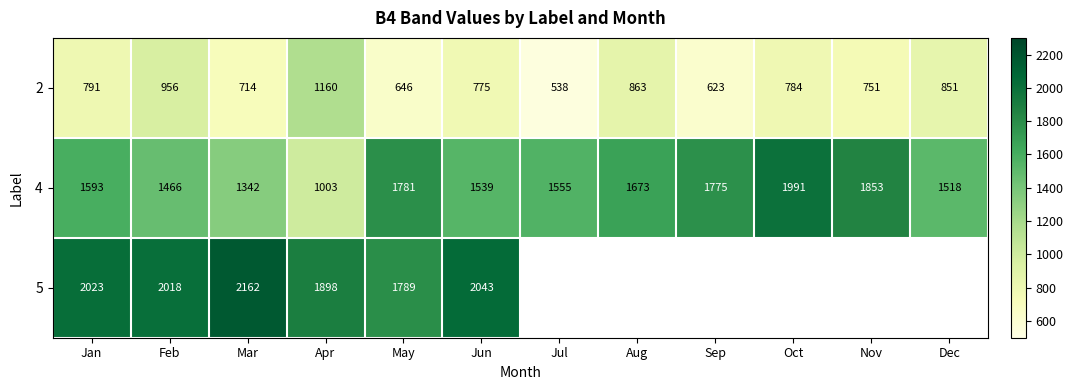

At how many categories does at least one series exceed 129?

12